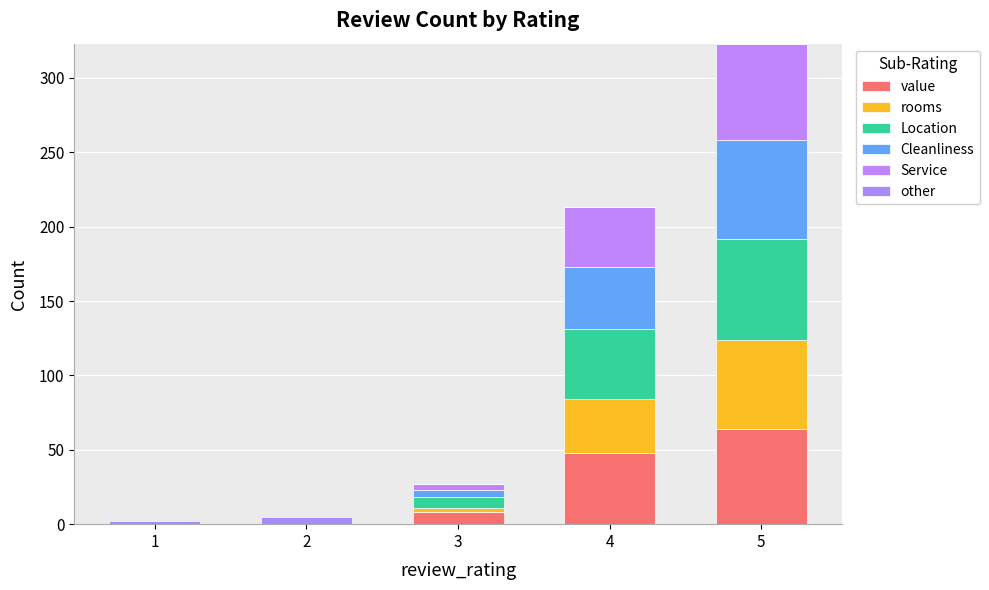

What are all the series names shown in the legend?

value, rooms, Location, Cleanliness, Service, other